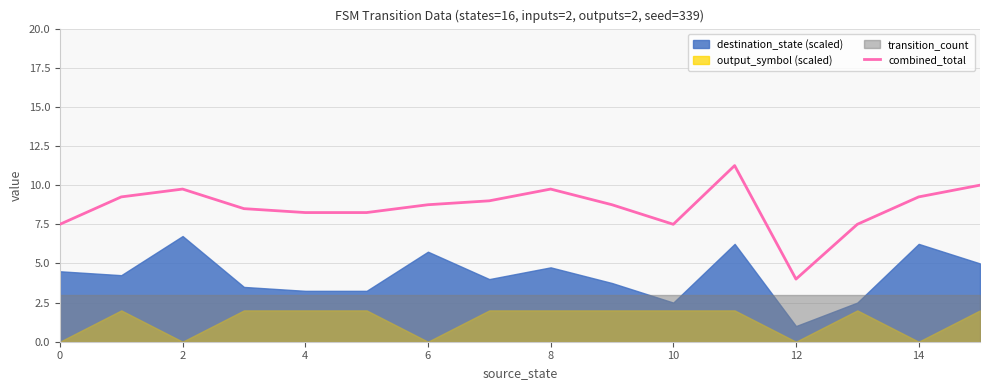

The chart shows a value of 6.2 at 14. True or false?

False